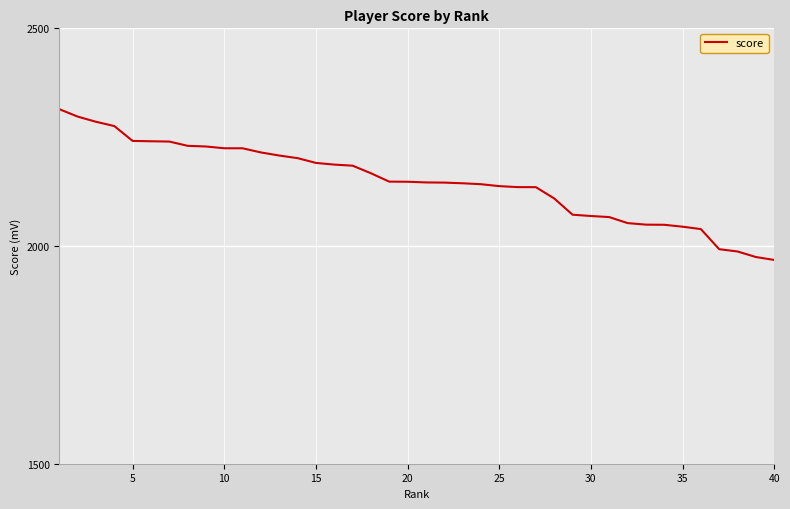

What is the maximum value shown in the chart?

2314.3